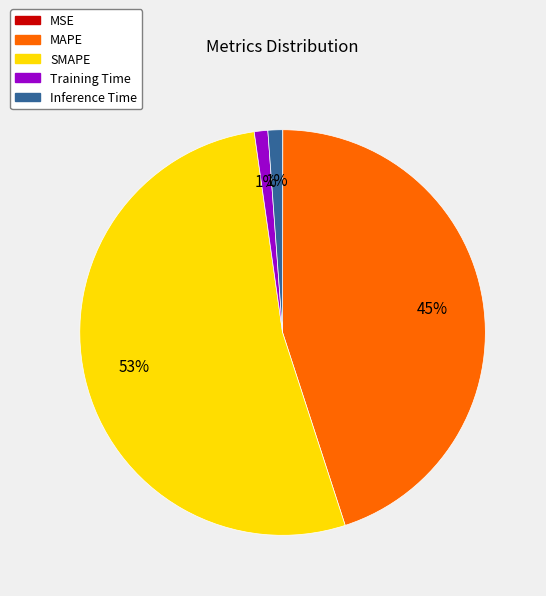

To the nearest percent, what portion does Training Time represent?

1%